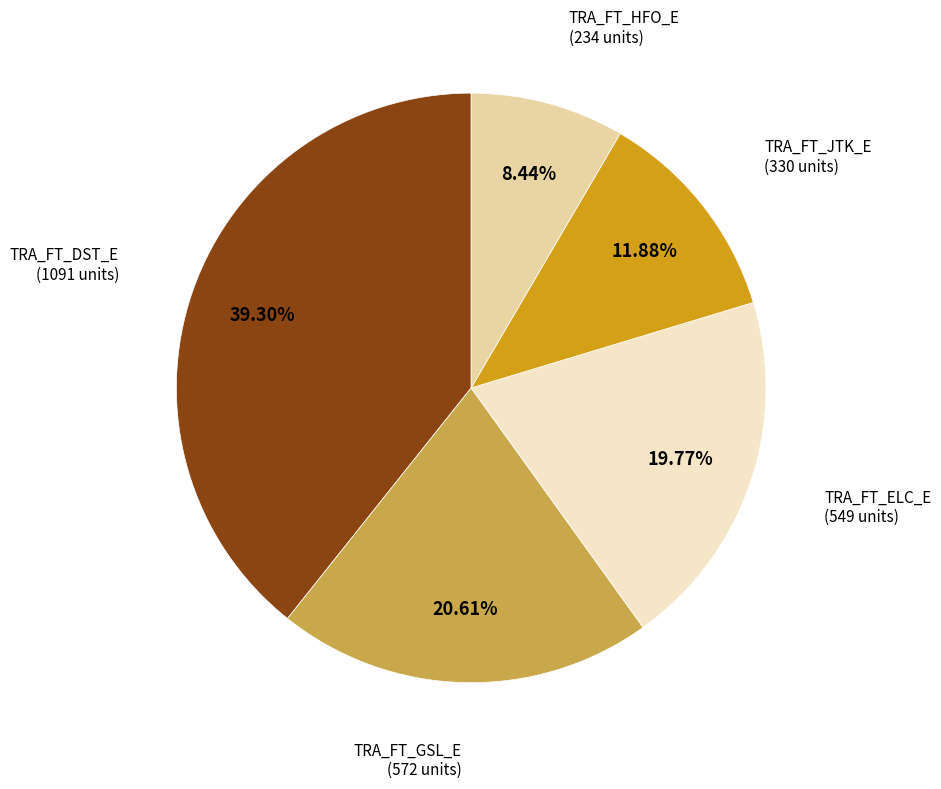

How many slices are in this pie chart?

5